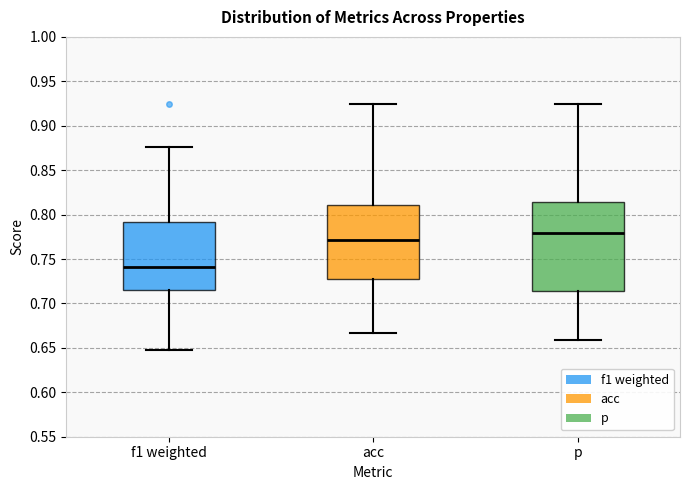

Reading left to right, transcribe this box plot: for each box, give where its median line is, the range the box spans, and where its two whiskers end, as read against the y-axis. The values are not printed on the chart, so give them approximately, as read against the axis.

f1 weighted: median 0.740, box 0.715 to 0.790, whiskers 0.650 to 0.875
acc: median 0.770, box 0.725 to 0.810, whiskers 0.665 to 0.925
p: median 0.780, box 0.715 to 0.815, whiskers 0.660 to 0.925